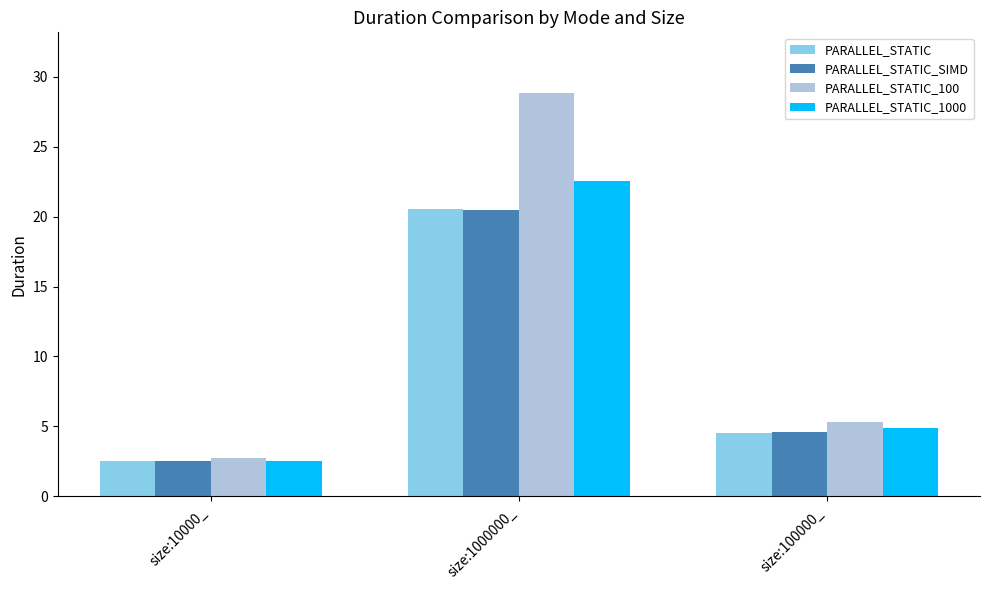

Is it true that PARALLEL_STATIC_1000 equals 22.6 at size:1000000_?

True